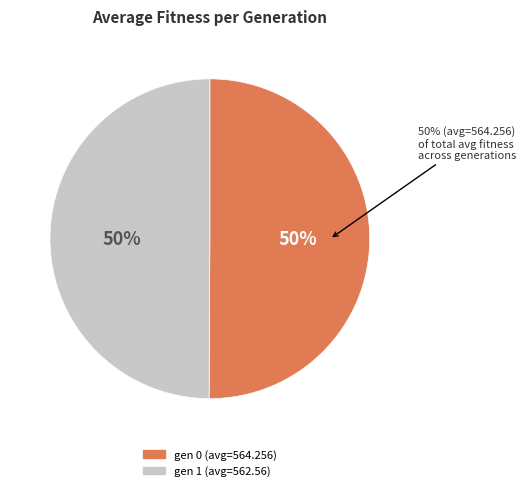

Which category accounts for the majority?

gen 0